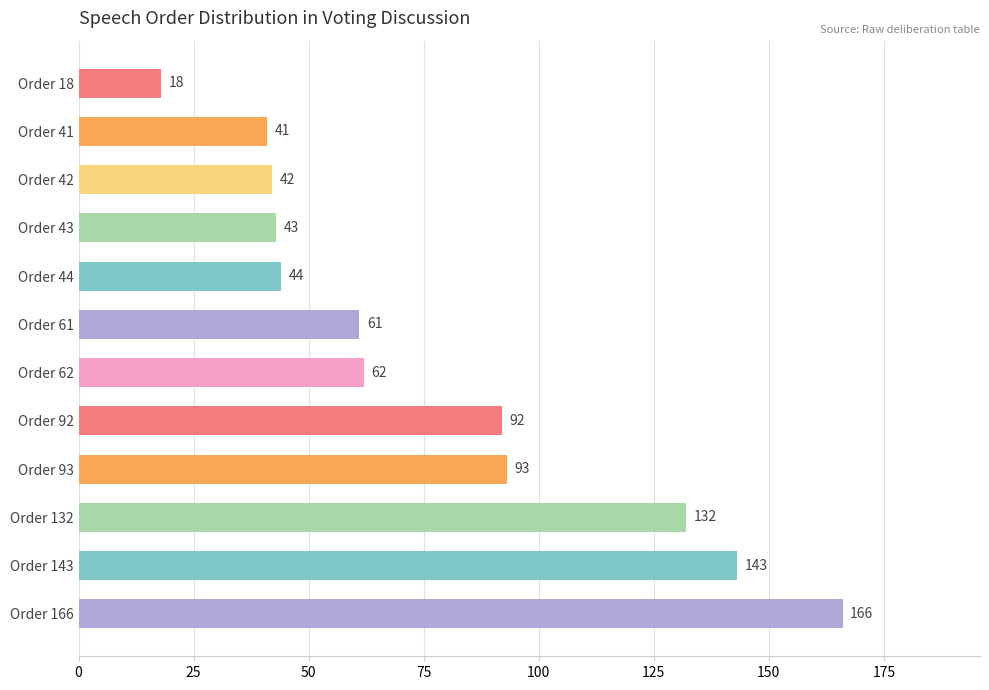

Are the bars horizontal?

Yes